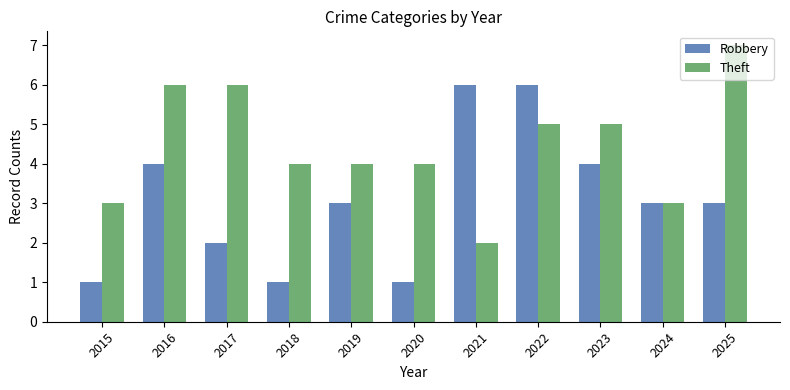

Reading left to right, extract all data points from this chart.

Robbery: 2015=1	2016=4	2017=2	2018=1	2019=3	2020=1	2021=6	2022=6	2023=4	2024=3	2025=3
Theft: 2015=3	2016=6	2017=6	2018=4	2019=4	2020=4	2021=2	2022=5	2023=5	2024=3	2025=7